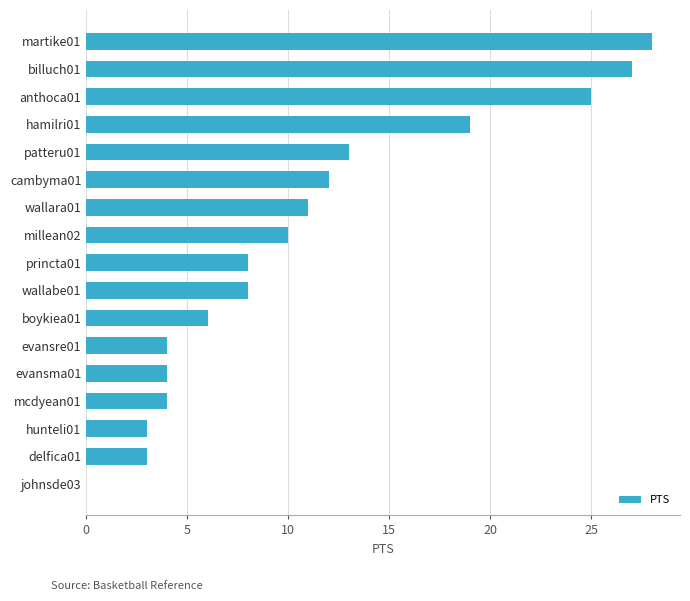

How many positive values are there?

16